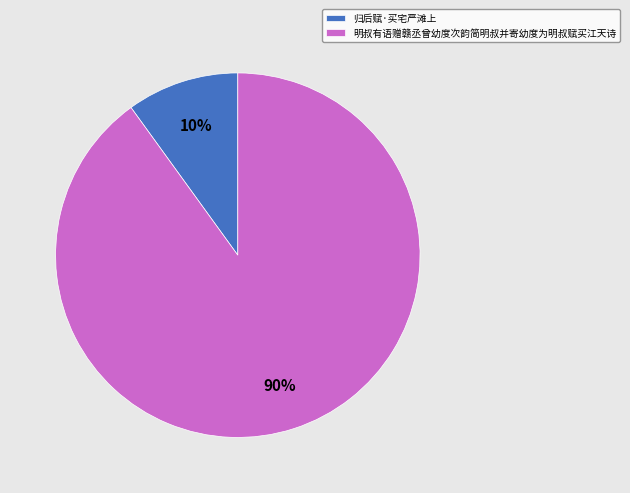

Rank the categories by value from lowest to highest.

归后赋·买宅严滩上, 明叔有语赠赣丞曾幼度次韵简明叔并寄幼度为明叔赋买江天诗